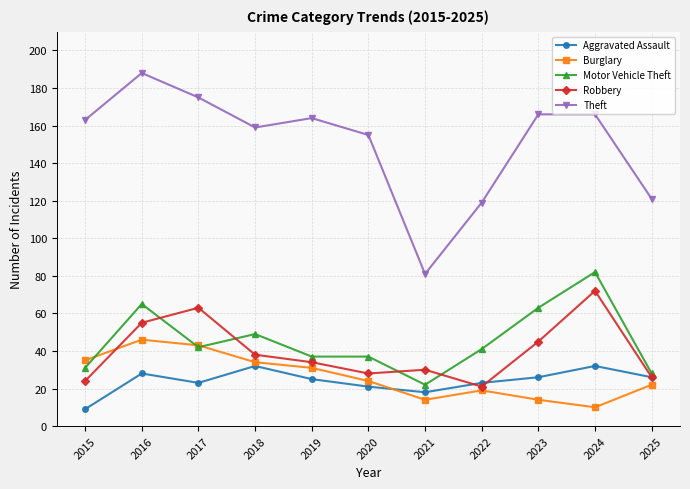

Which series has the largest total across all categories?

Theft